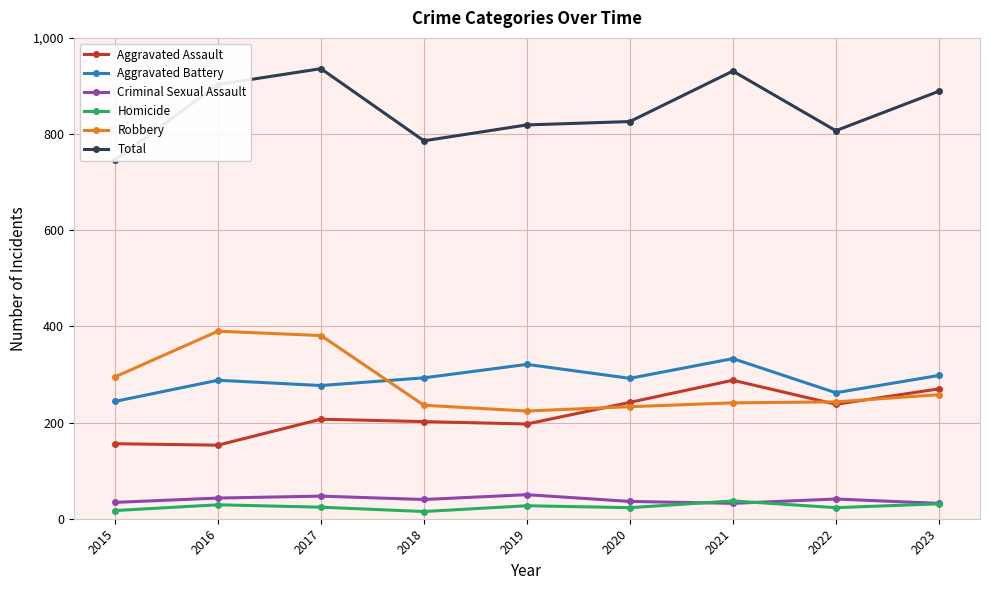

What is the minimum value for Robbery?

224